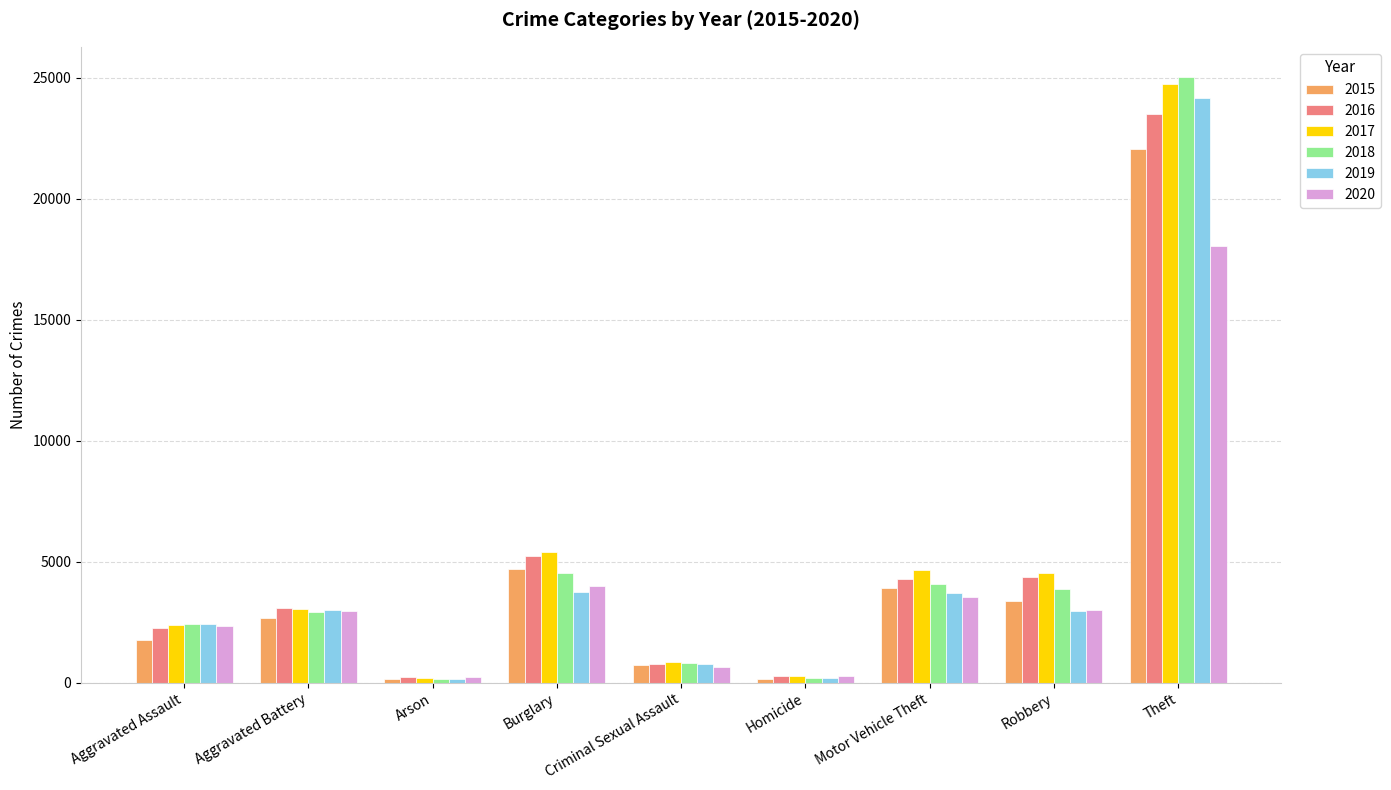

The 2015 series shows 1749 at Aggravated Assault. True or false?

True